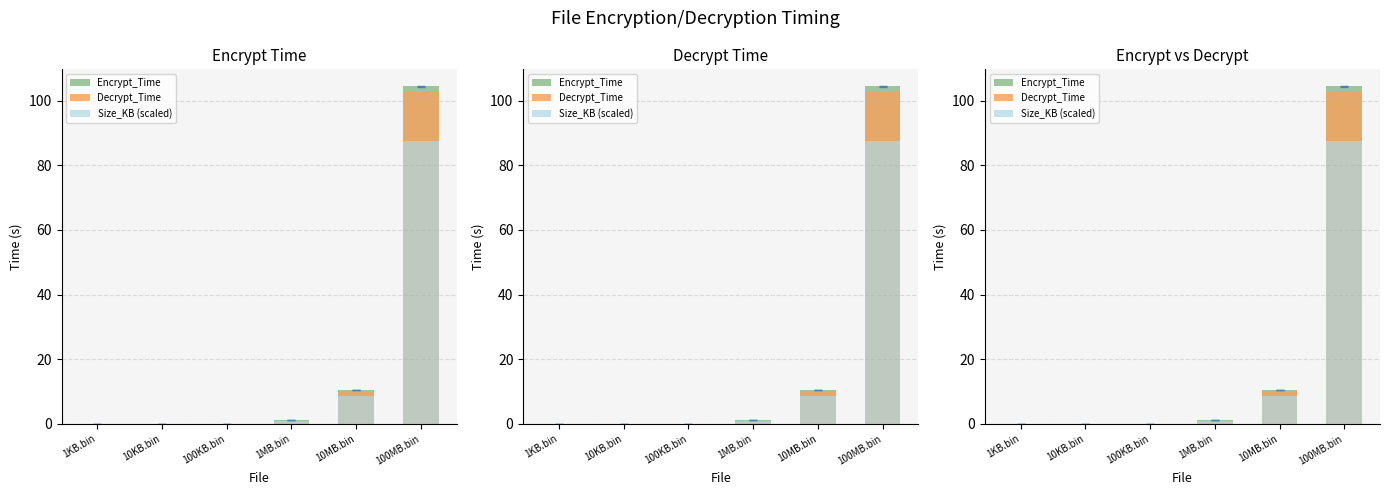

Which series has the widest spread of values?

Encrypt_Time